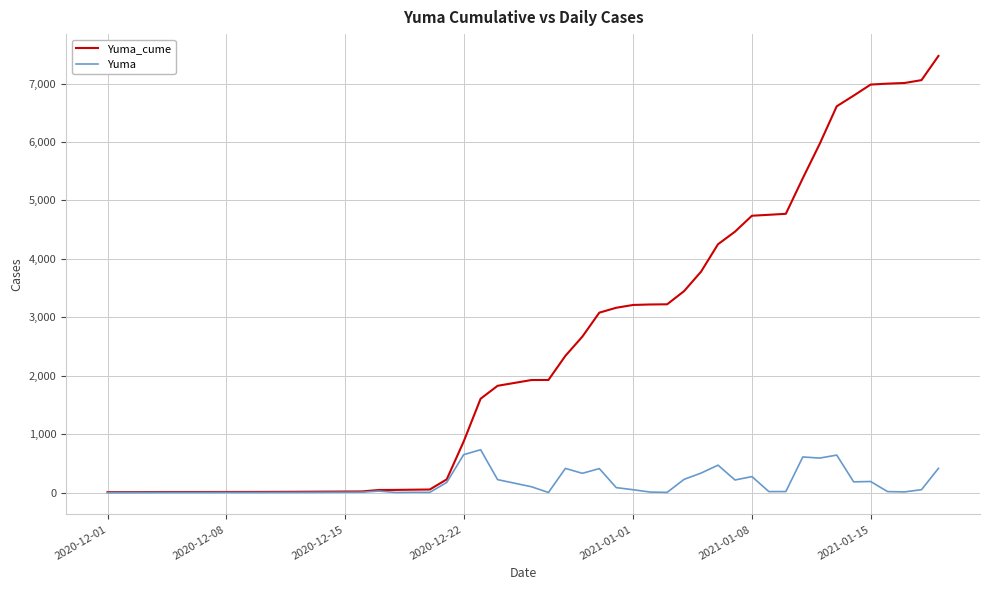

Which series has the largest total across all categories?

Yuma_cume